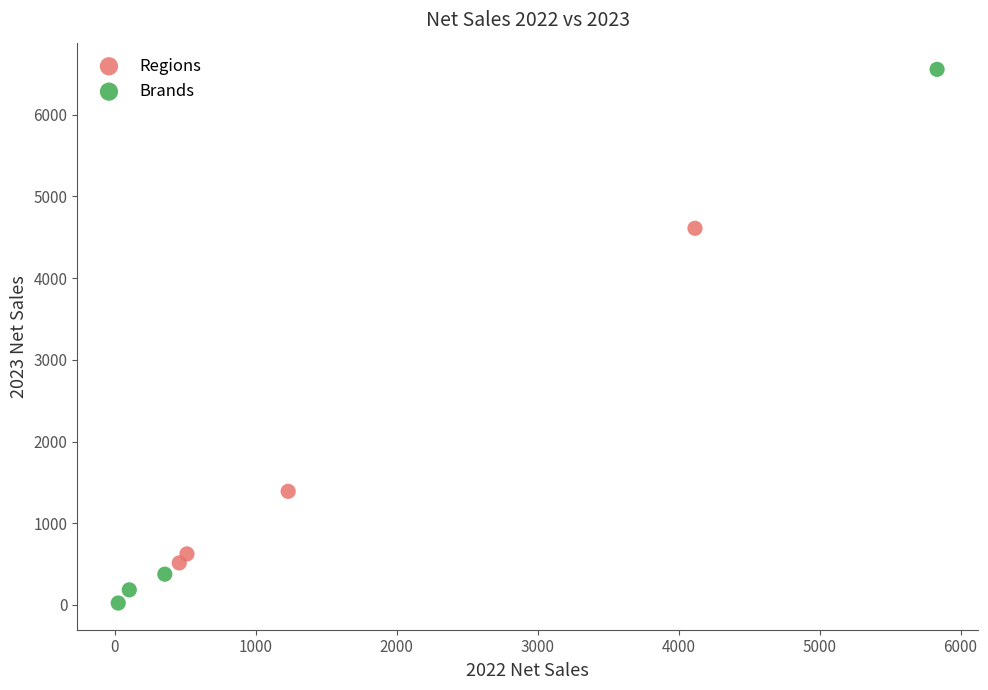

Which series reaches the maximum Y coordinate?

Brands